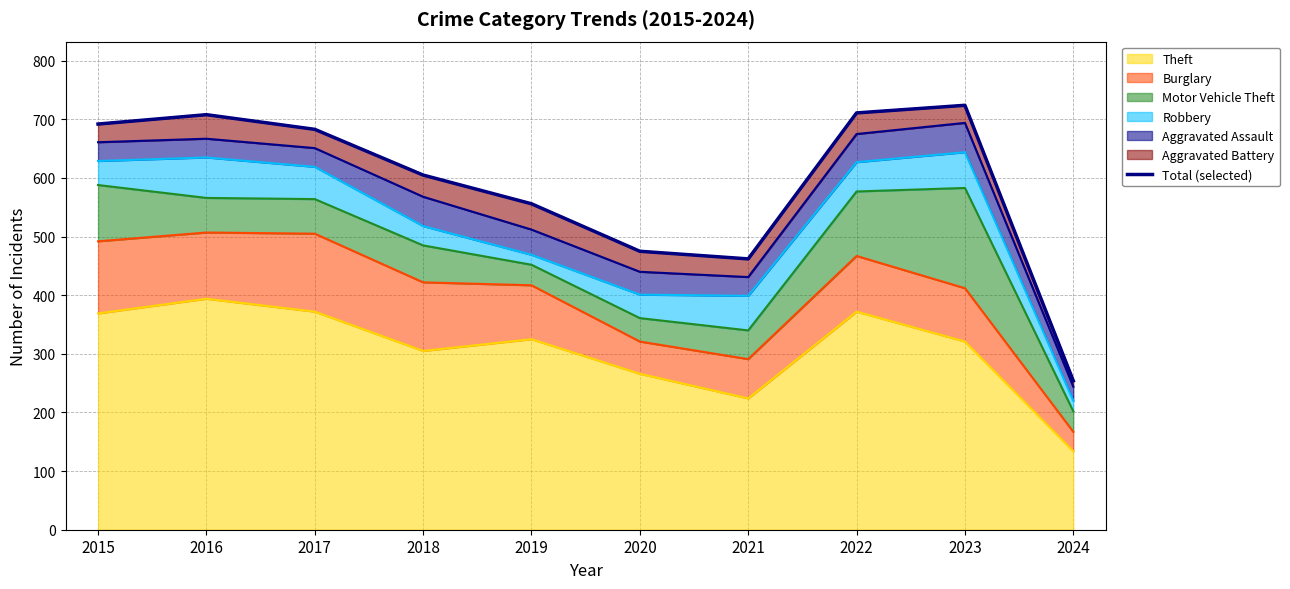

Rank the categories by value from highest to lowest.

2023, 2022, 2016, 2015, 2017, 2018, 2019, 2020, 2021, 2024